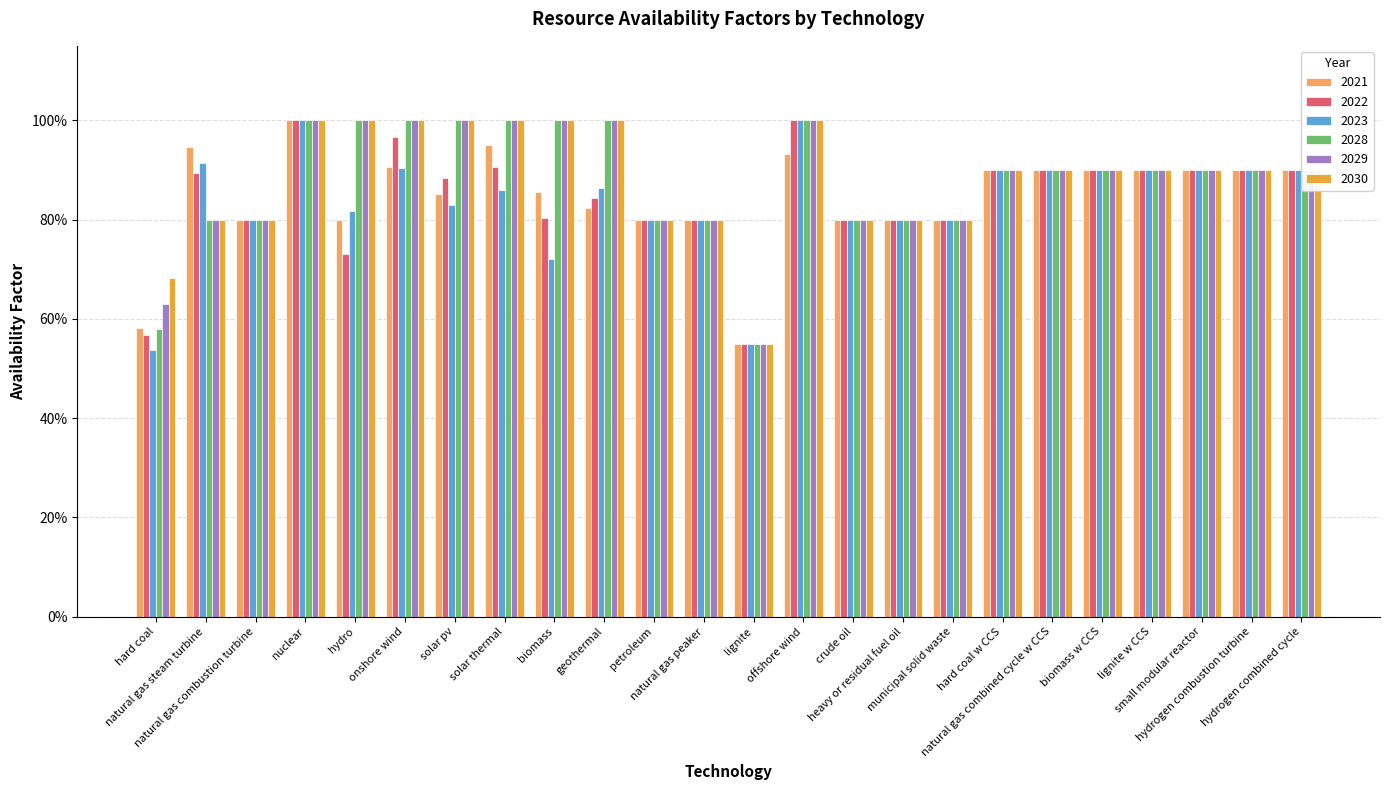

True or false: 2029 has a value of 1.0 at hard coal.

False